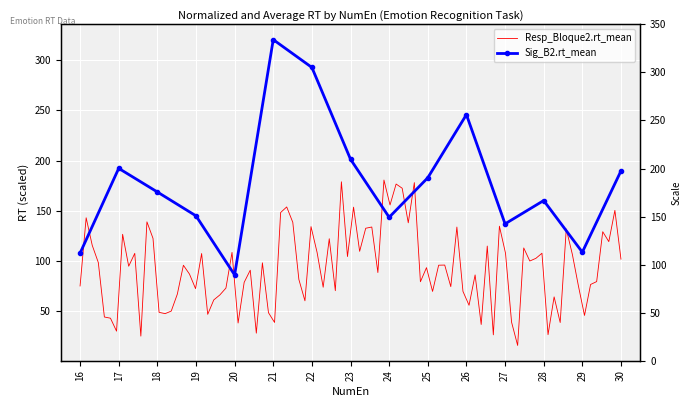

How many lines are shown in the chart?

1